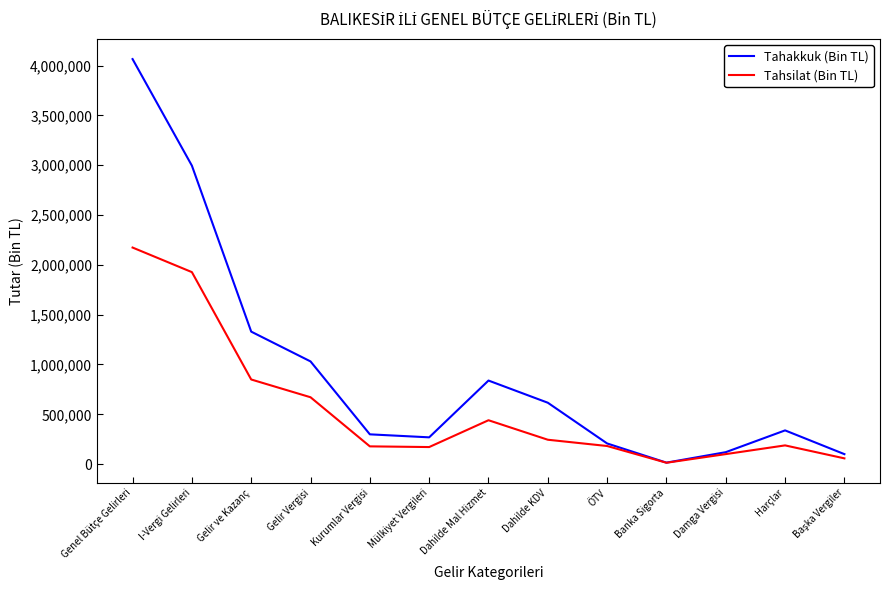

What is the maximum value for Tahakkuk (Bin TL)?

4065263